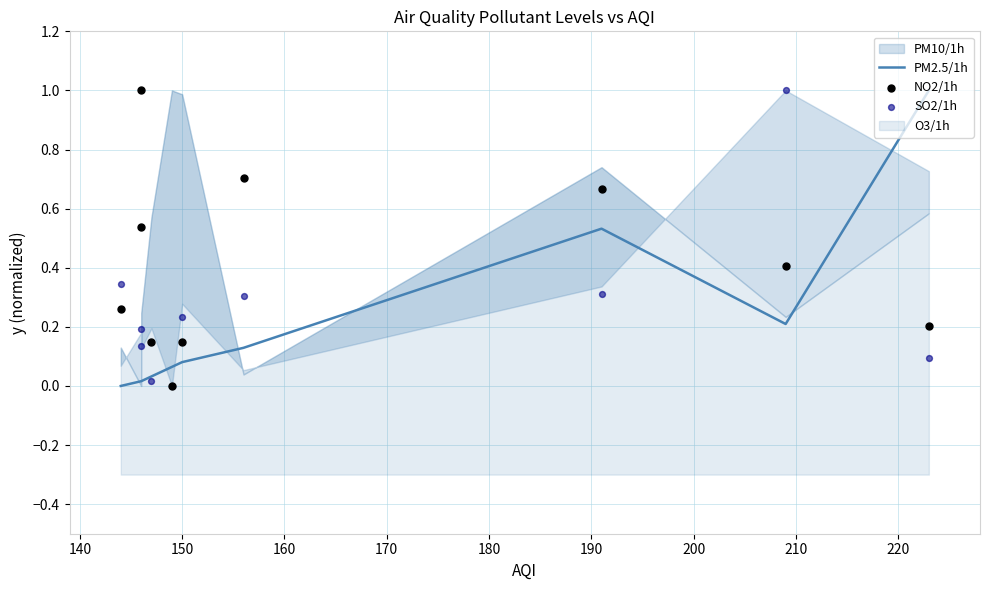

Which series has the largest total across all categories?

NO2/1h